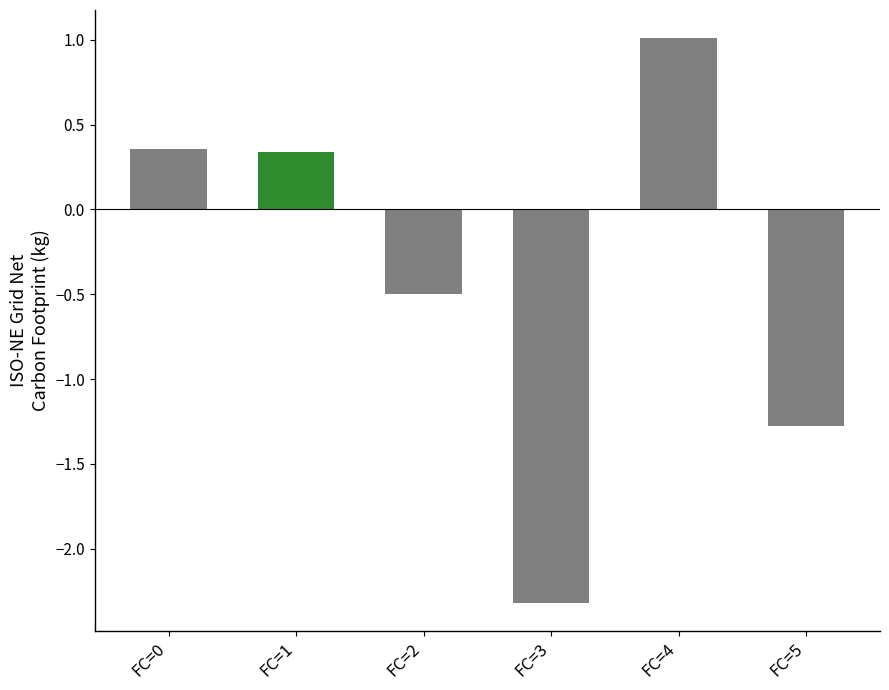

Count the number of data series in this chart.

1